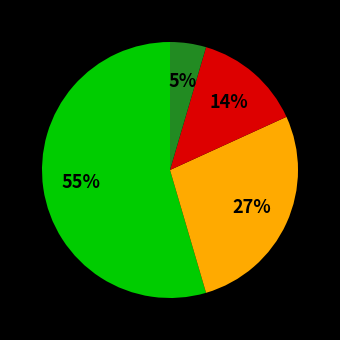

Is there a majority slice in this chart?

Yes